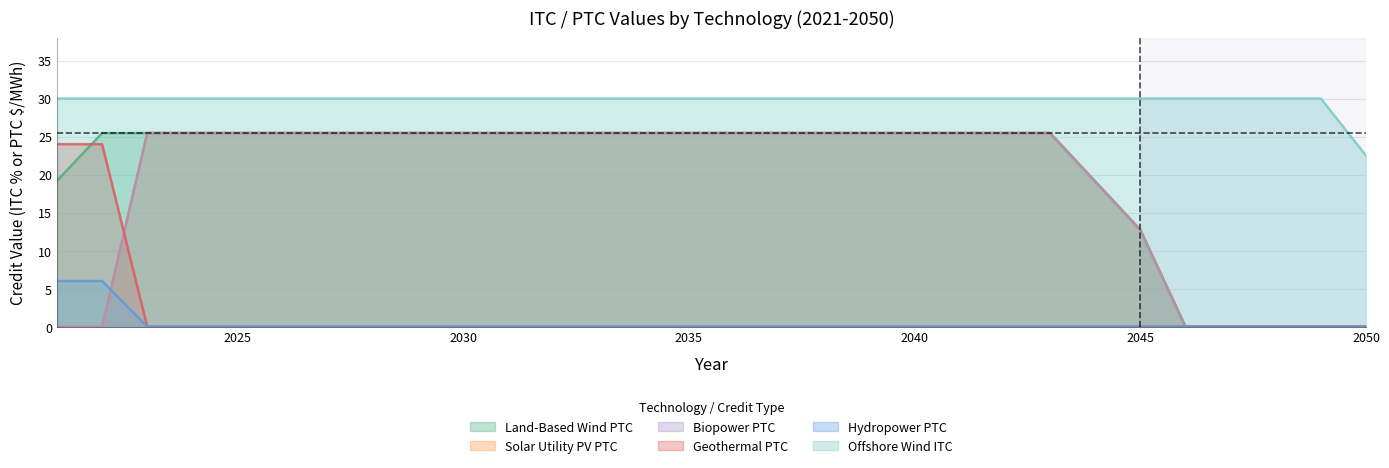

How many values in the Offshore Wind ITC series exceed 30?

29